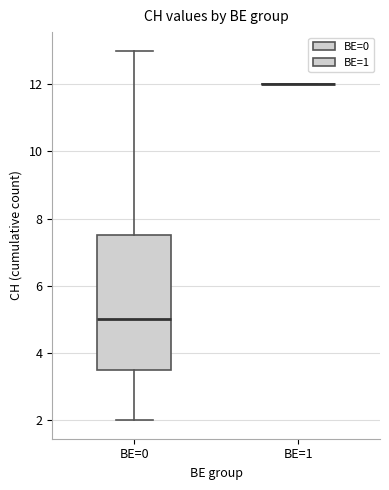

Reading left to right, transcribe this box plot: for each box, give where its median line is, the range the box spans, and where its two whiskers end, as read against the y-axis. The values are not printed on the chart, so give them approximately, as read against the axis.

BE=0: median 5.0, box 3.6 to 7.6, whiskers 2.0 to 13.0
BE=1: box collapsed to a line at 12.0, whiskers 12.0 to 12.0